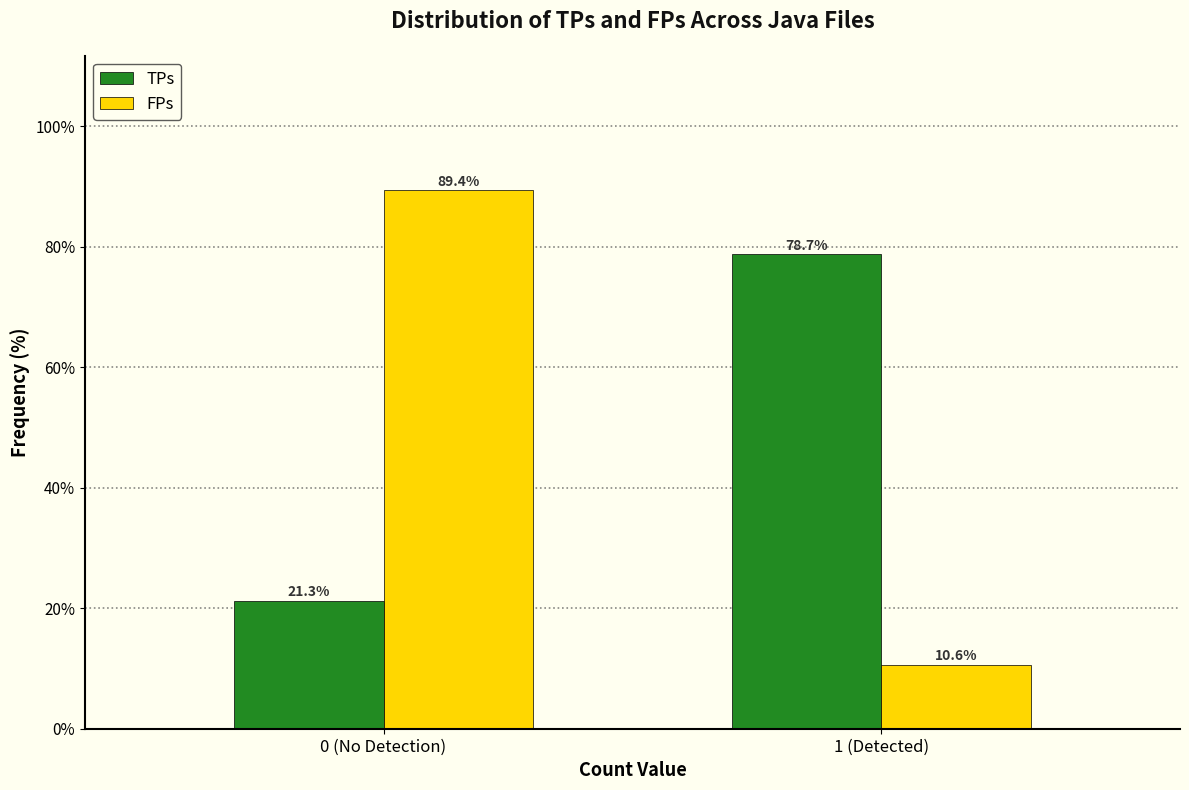

Reading left to right, list all the values displayed in this chart.

TPs: 0 (No Detection)=21.3	1 (Detected)=78.7
FPs: 0 (No Detection)=89.4	1 (Detected)=10.6